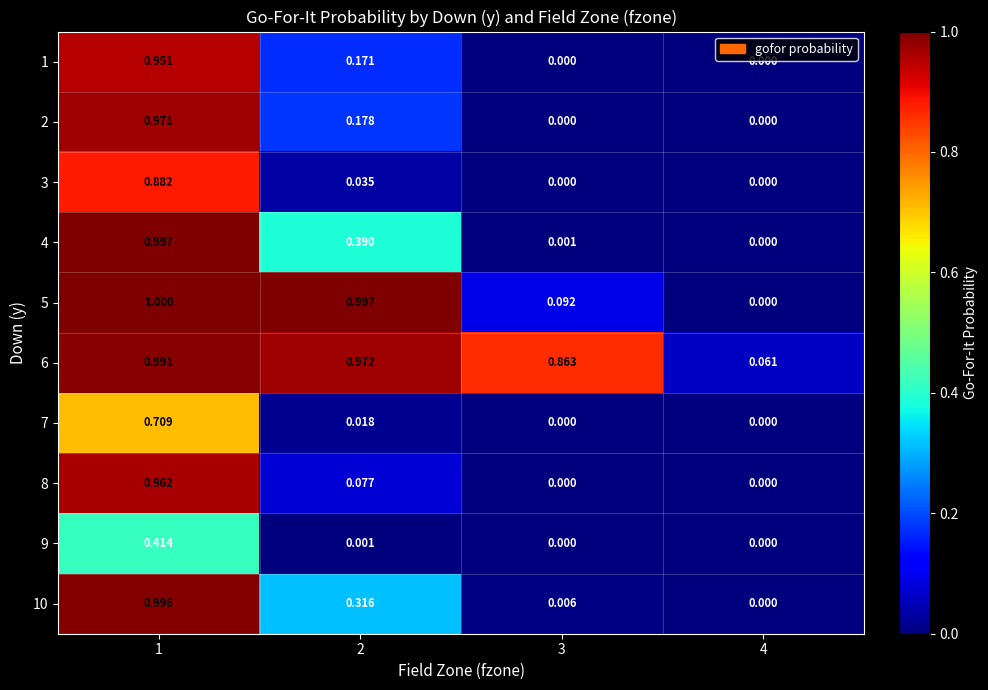

Is the value of 10 at 3 greater than the value of 6 at 4?

No